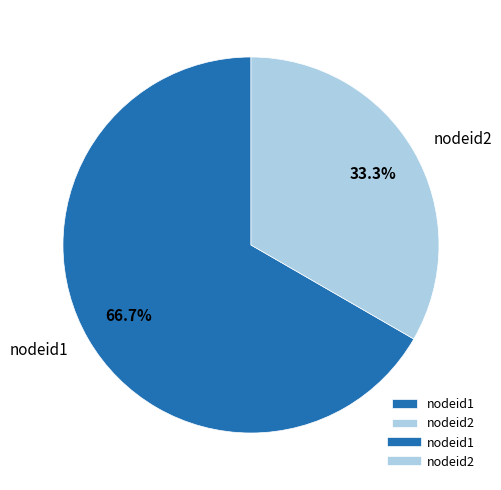

Which category accounts for the majority?

nodeid1